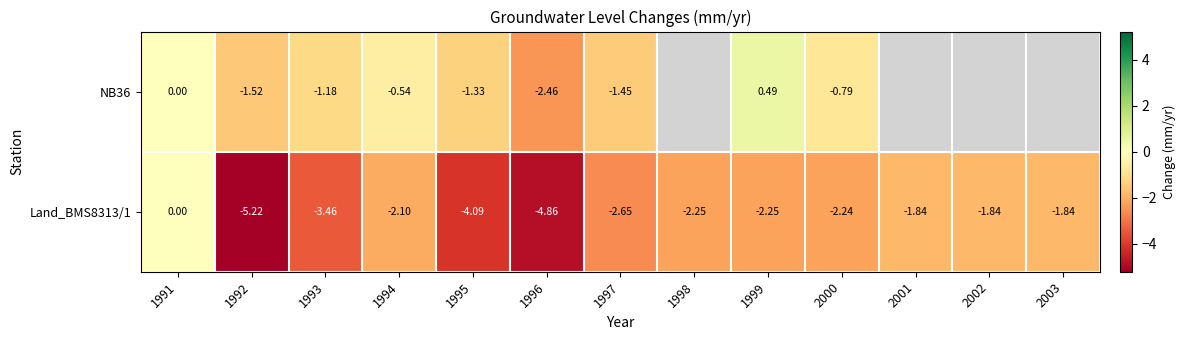

At how many categories does at least one series exceed -4?

13